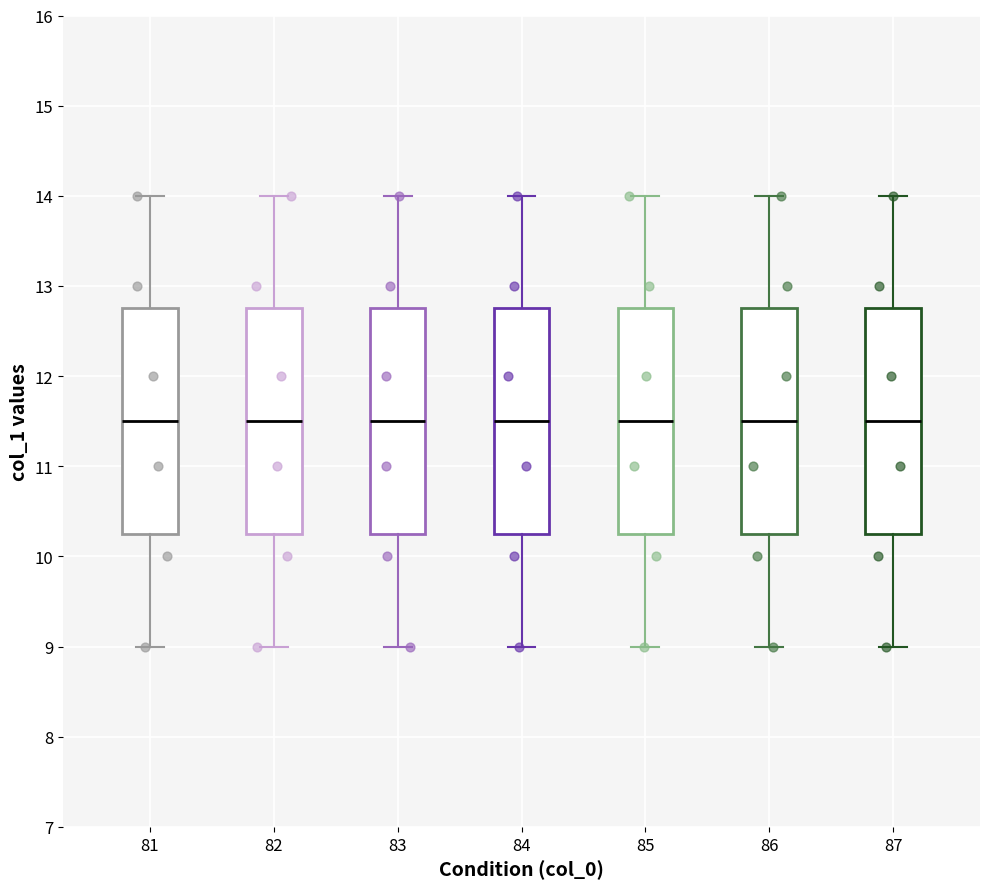

Reading left to right, transcribe this box plot: for each box, give where its median line is, the range the box spans, and where its two whiskers end, as read against the y-axis. The values are not printed on the chart, so give them approximately, as read against the axis.

81: median 11.5, box 10.3 to 12.8, whiskers 9.0 to 14.0
82: median 11.5, box 10.3 to 12.8, whiskers 9.0 to 14.0
83: median 11.5, box 10.3 to 12.8, whiskers 9.0 to 14.0
84: median 11.5, box 10.3 to 12.8, whiskers 9.0 to 14.0
85: median 11.5, box 10.3 to 12.8, whiskers 9.0 to 14.0
86: median 11.5, box 10.3 to 12.8, whiskers 9.0 to 14.0
87: median 11.5, box 10.3 to 12.8, whiskers 9.0 to 14.0